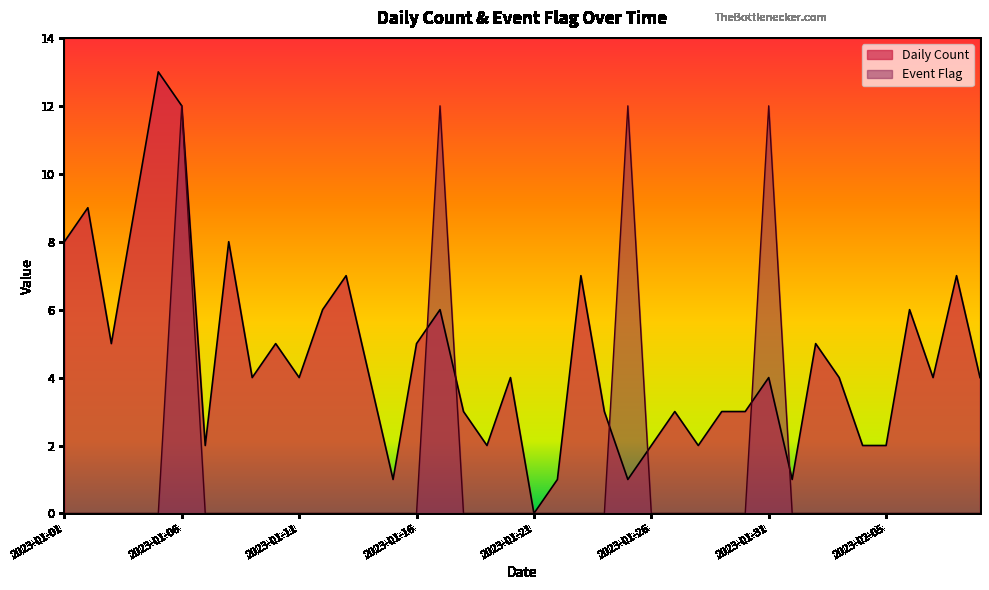

What is the difference between the maximum and minimum values in the Event Flag series?

12